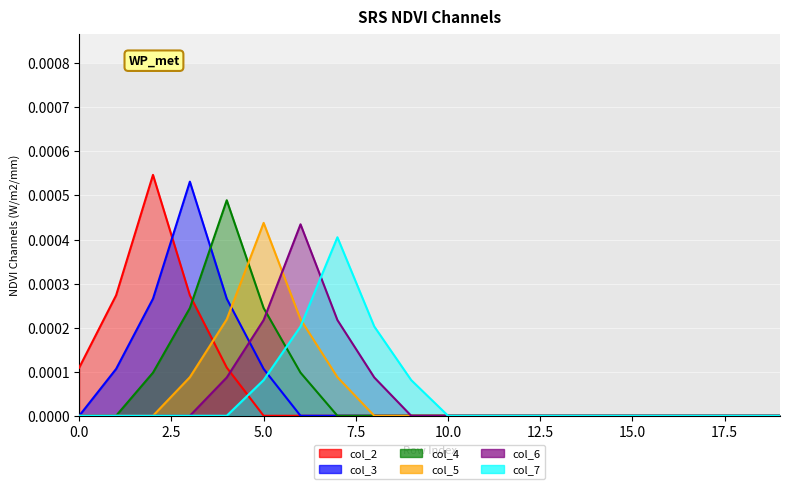

True or false: col_5 and col_7 intersect in this chart.

False